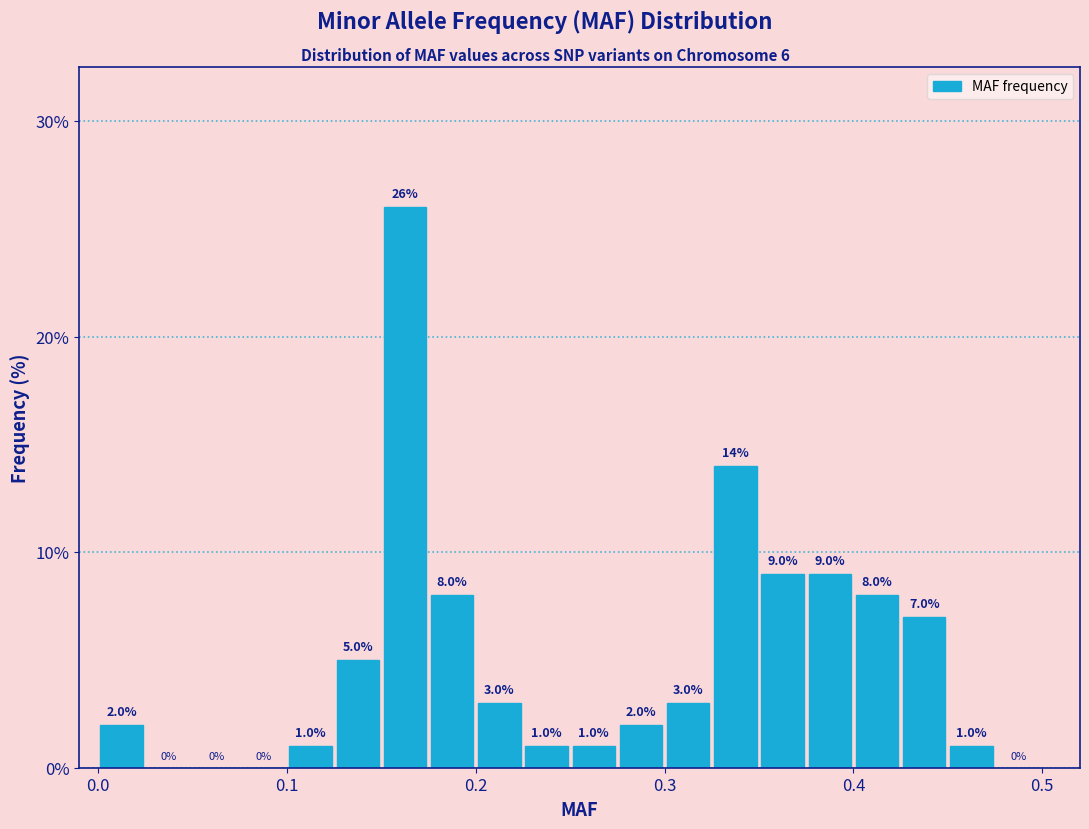

Around what value on the x-axis is the tallest bar? Give the approximate position of its centre, as read against the axis.

0.16